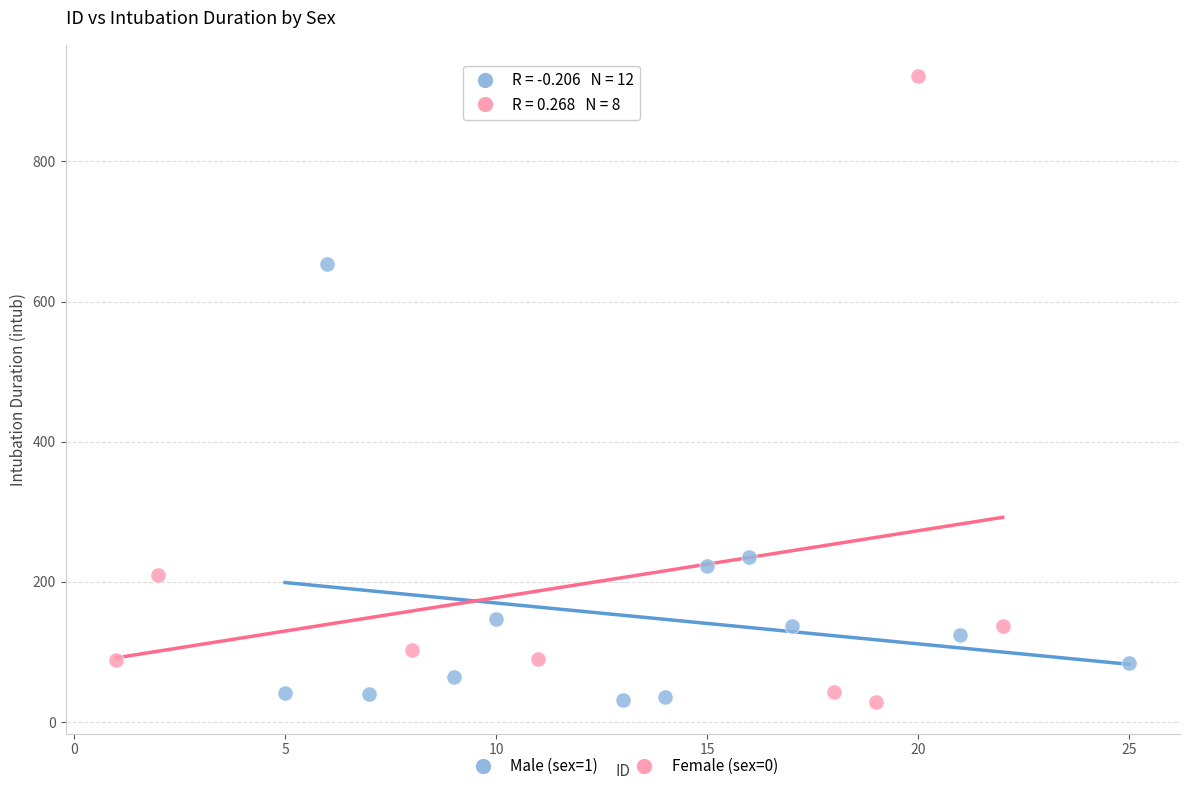

Which series contains the highest Y value?

Female (sex=0)